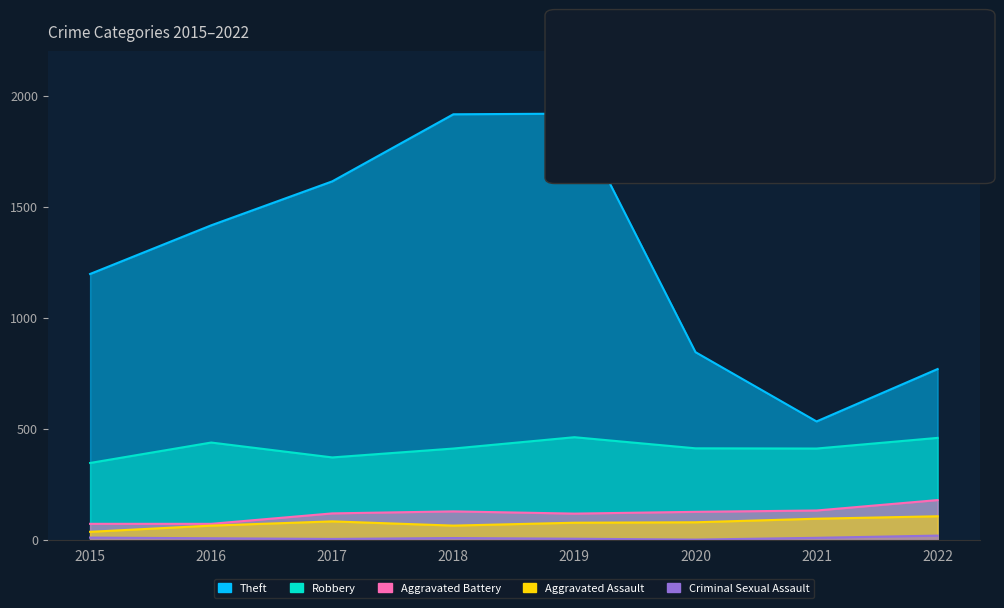

What is the value of the Aggravated Assault point at the 1st from the left?

37